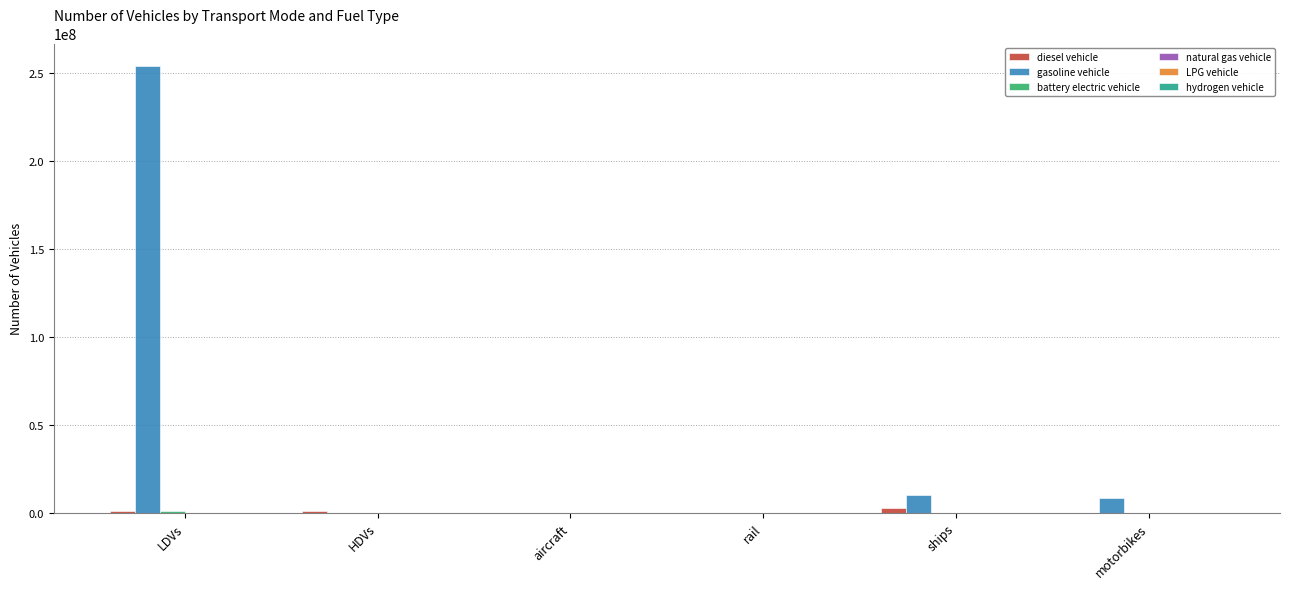

Which series has the largest total across all categories?

gasoline vehicle